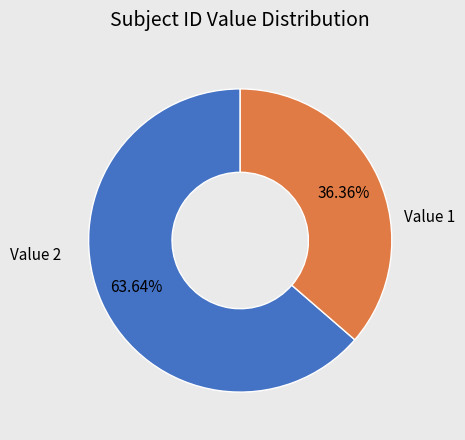

Count the number of slices in the pie.

2